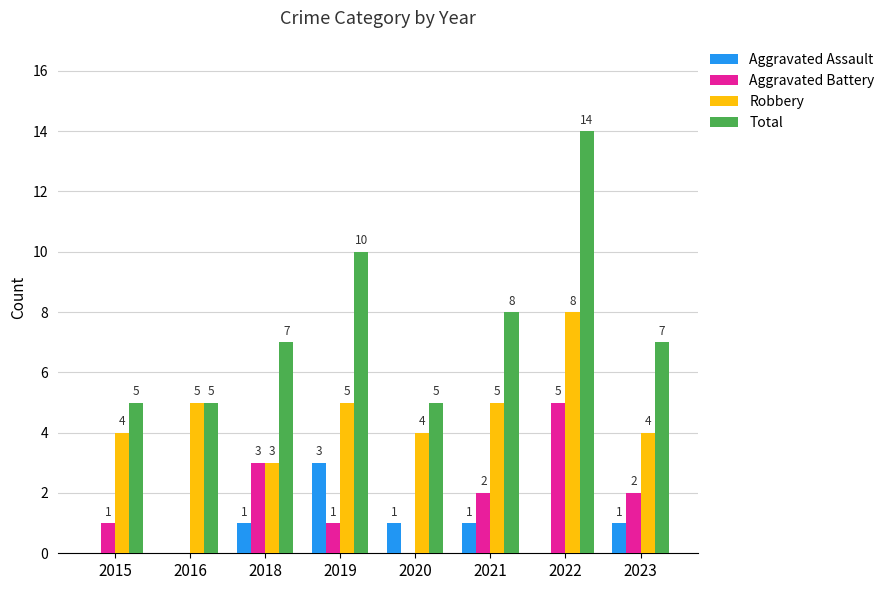

Reading left to right, transcribe all the data shown in this chart.

Aggravated Assault: 0	0	1	3	1	1	0	1
Aggravated Battery: 1	0	3	1	0	2	5	2
Robbery: 4	5	3	5	4	5	8	4
Total: 5	5	7	10	5	8	14	7